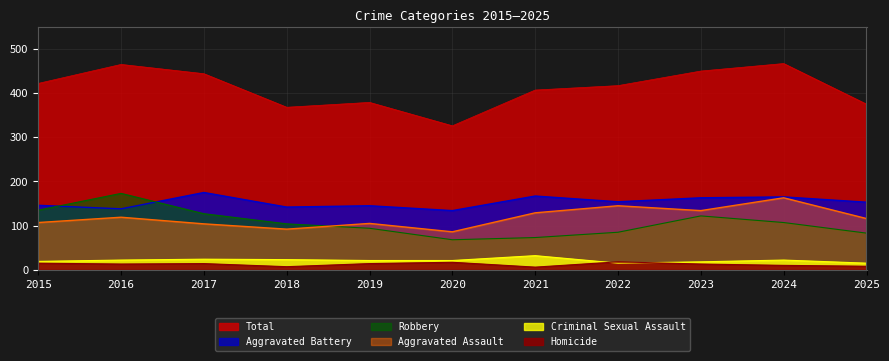

What is the maximum value shown in the chart?

467